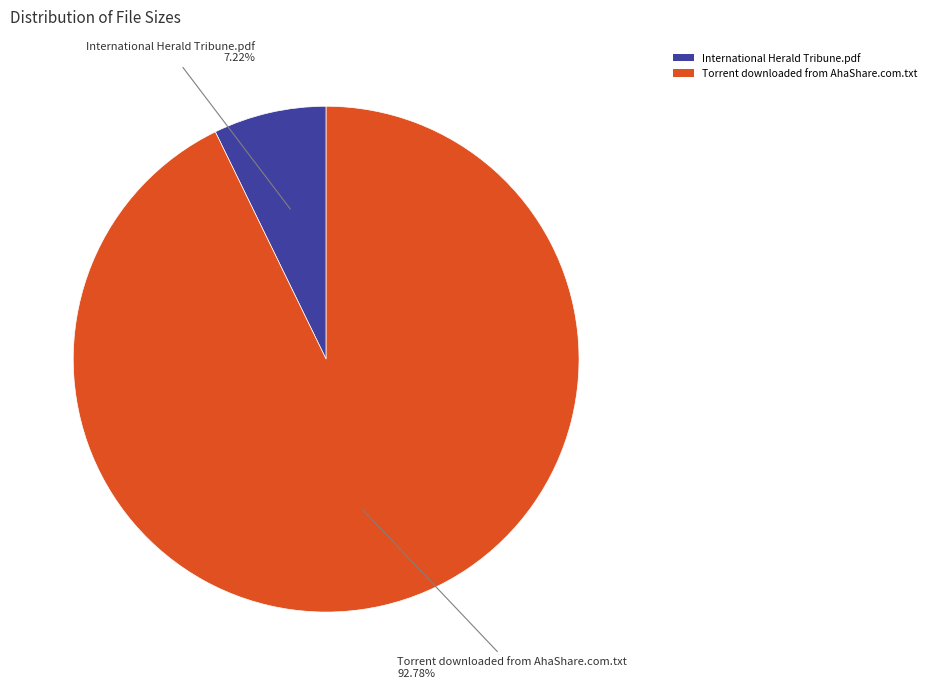

Is there a majority slice in this chart?

Yes